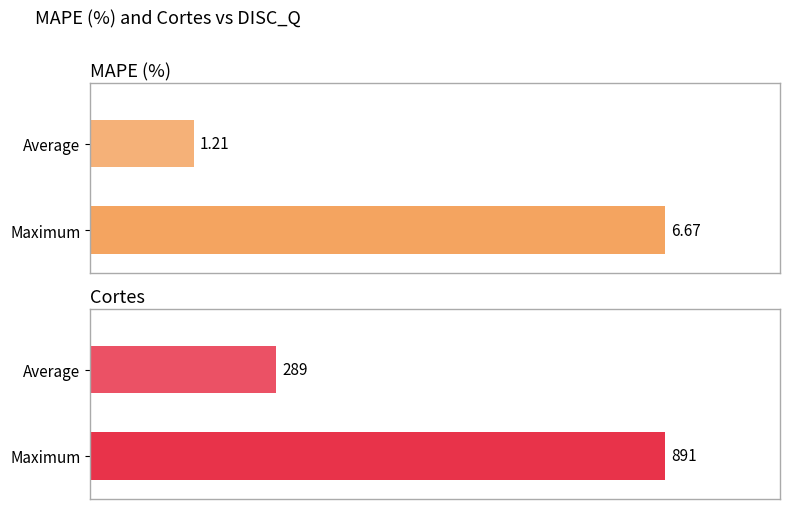

At how many categories does at least one series exceed 758?

1